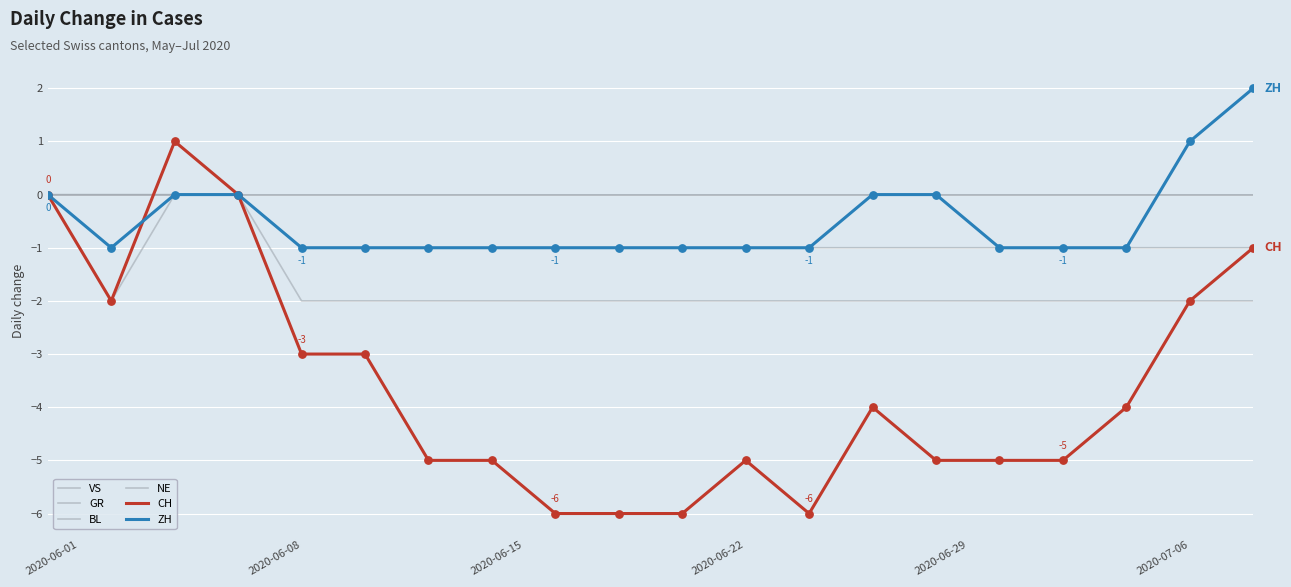

Is this an area chart (filled region under the line)?

No